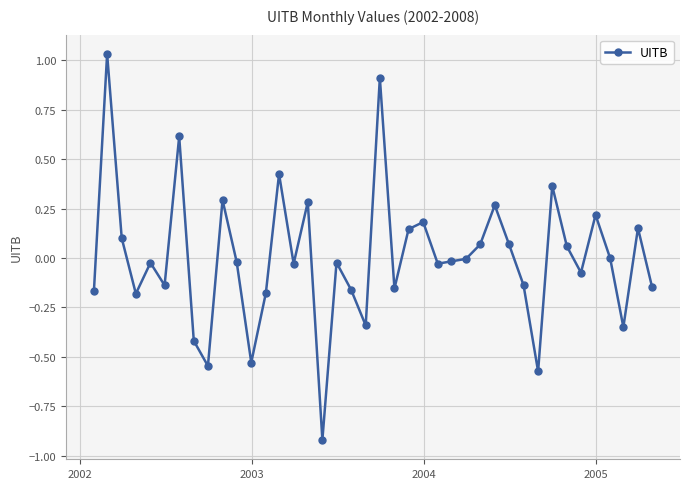

What is the smallest value displayed?

-0.9